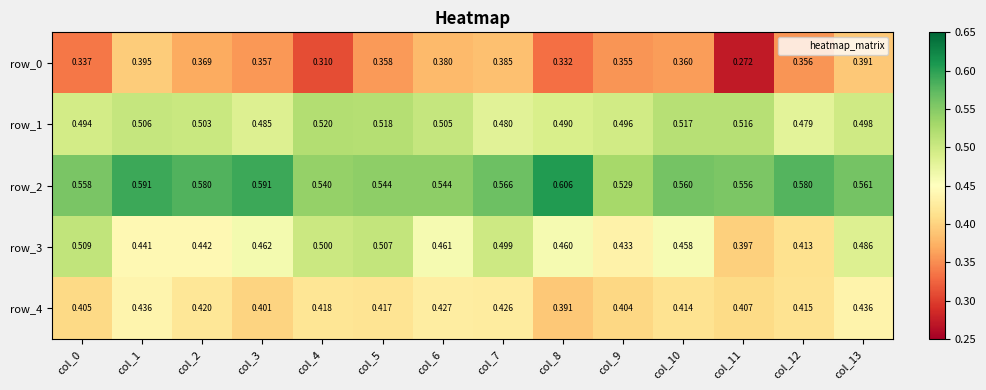

Which has a higher value, col_3 or col_1?

col_1